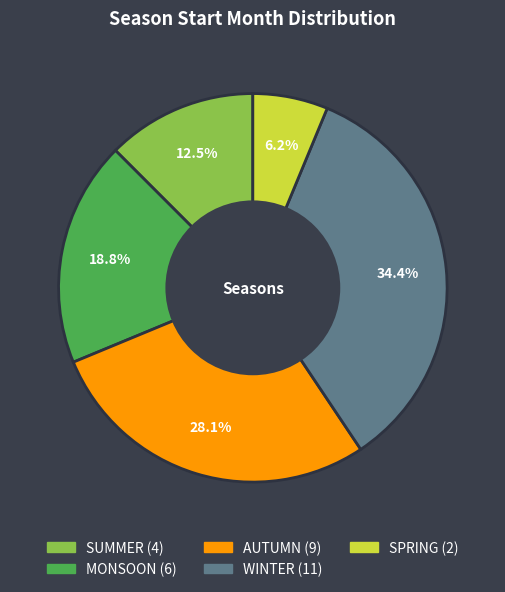

What is the largest slice in the pie chart?

WINTER